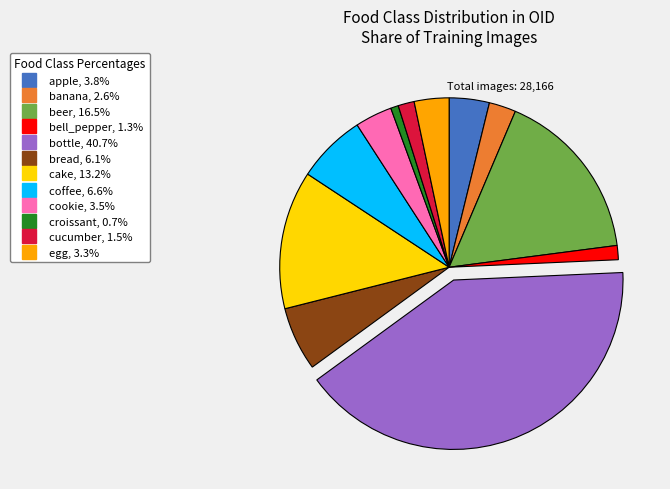

Do bottle and cookie together represent more than half of the pie?

No